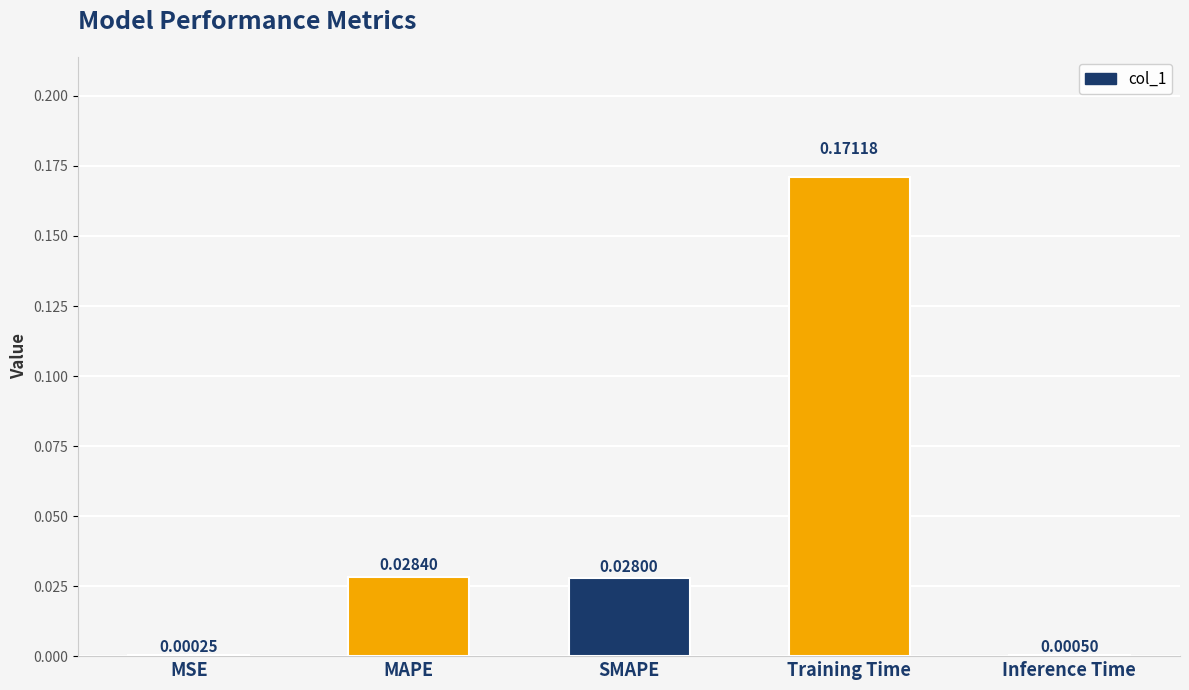

What is the change in value from SMAPE to Training Time?

+0.1